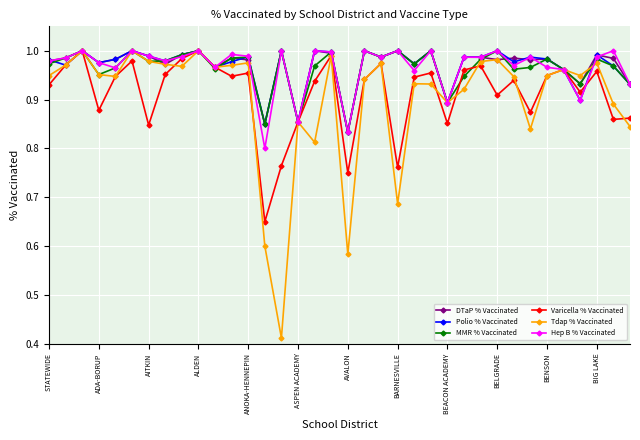

True or false: MMR % Vaccinated has more than 1 points higher than both neighbors.

True